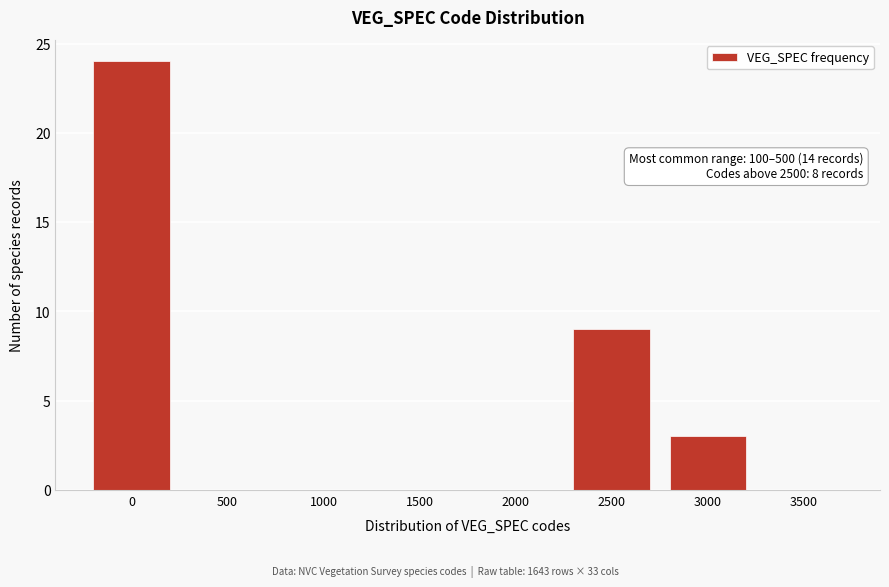

Reading left to right, list all the values displayed in this chart.

0=24	500=0	1000=0	1500=0	2000=0	2500=9	3000=3	3500=0